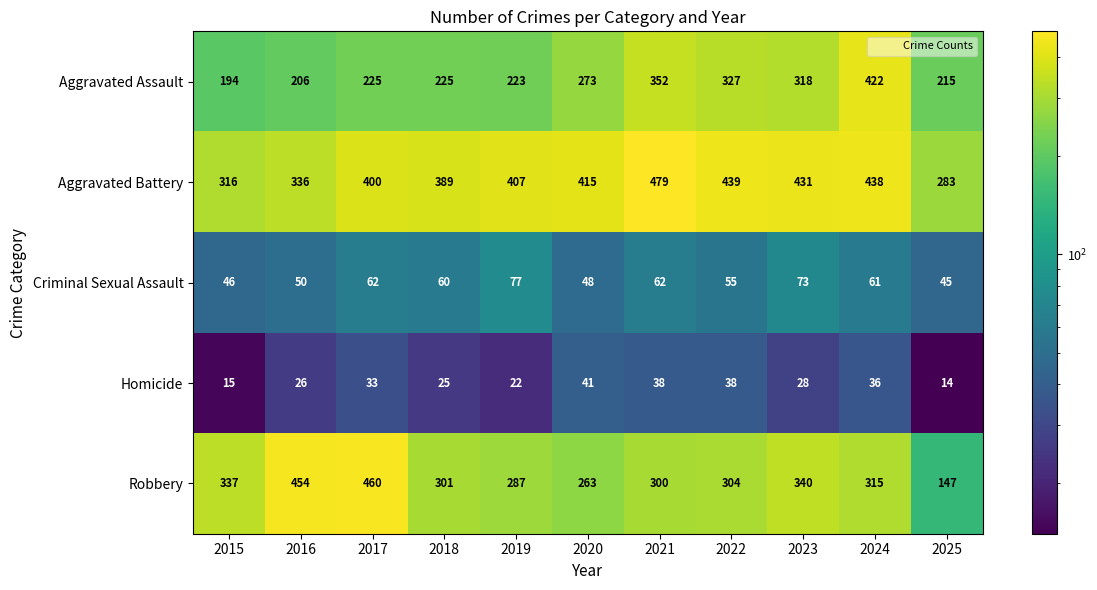

At how many categories does at least one series exceed 159?

11